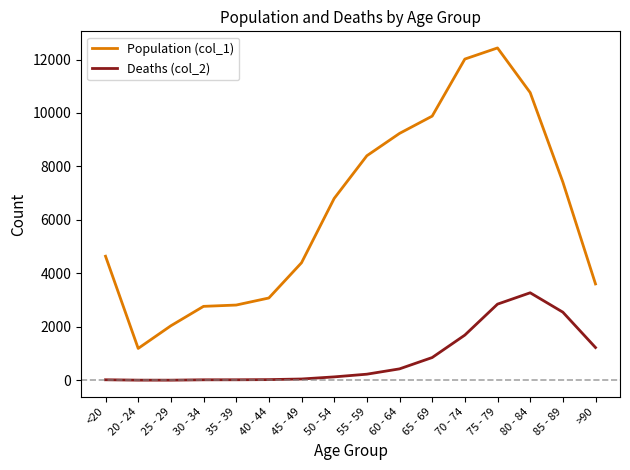

What is the maximum value shown in the chart?

12434